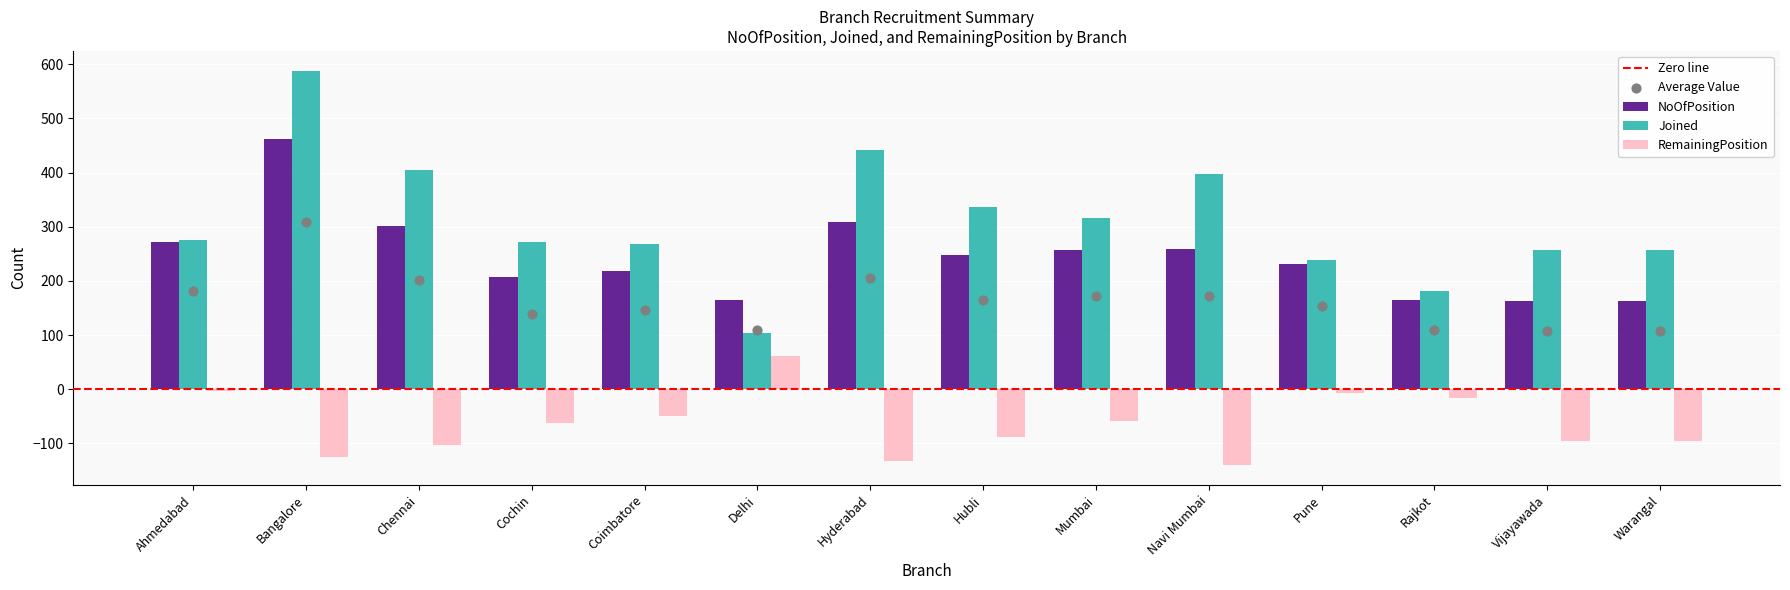

What value does the NoOfPosition series have at Bangalore?

462